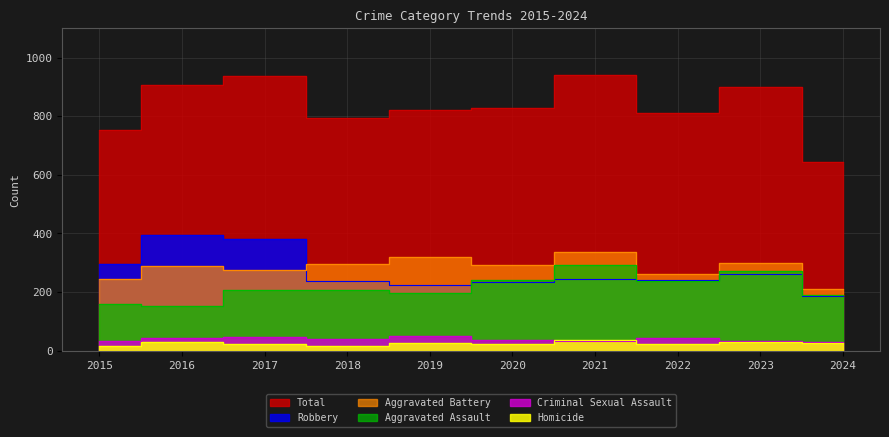

Reading left to right, extract all data points from this chart.

Aggravated Assault: 160	154	207	206	197	242	292	239	273	189
Aggravated Battery: 246	288	277	296	321	293	336	263	301	210
Criminal Sexual Assault: 34	43	47	40	51	36	32	42	34	31
Homicide: 17	29	24	15	27	24	37	23	31	28
Robbery: 297	394	381	237	224	233	244	243	262	187
Total: 754	908	936	794	820	828	941	810	901	645